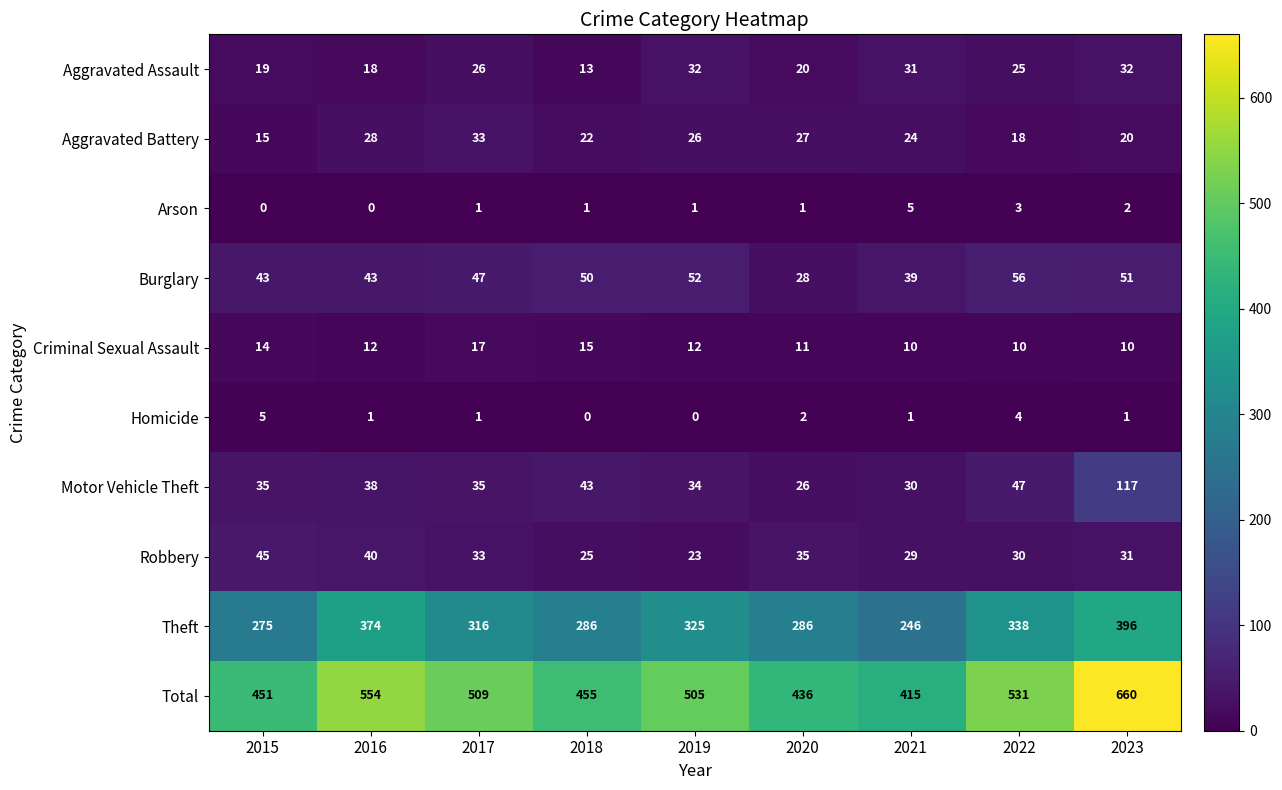

At which category is the sum across all series the highest?

2023